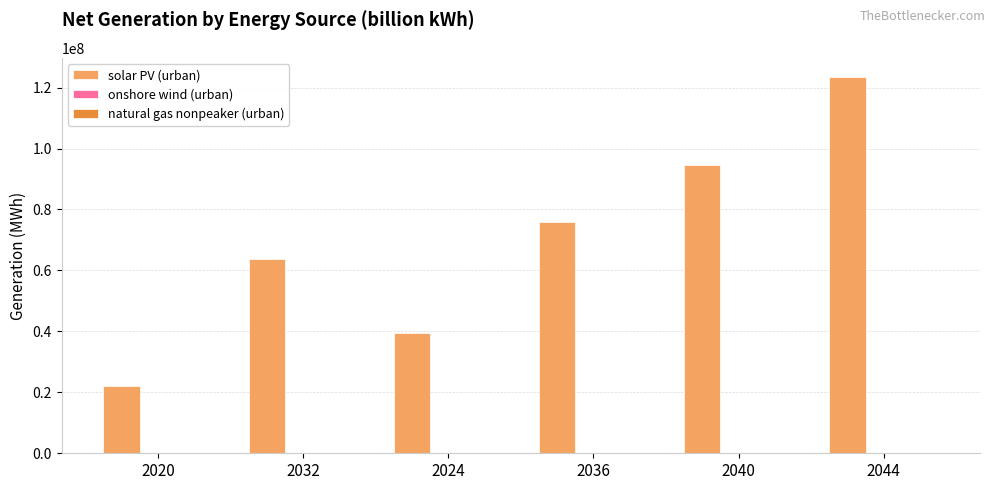

What is the greatest value displayed?

123599978.5